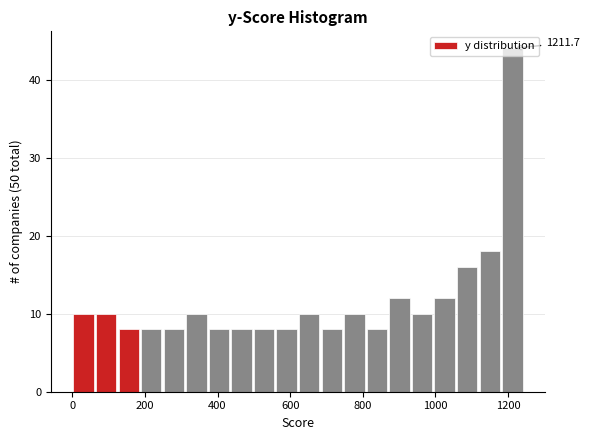

Read against the x-axis, roughly where is the centre of the tallest bar?

1220